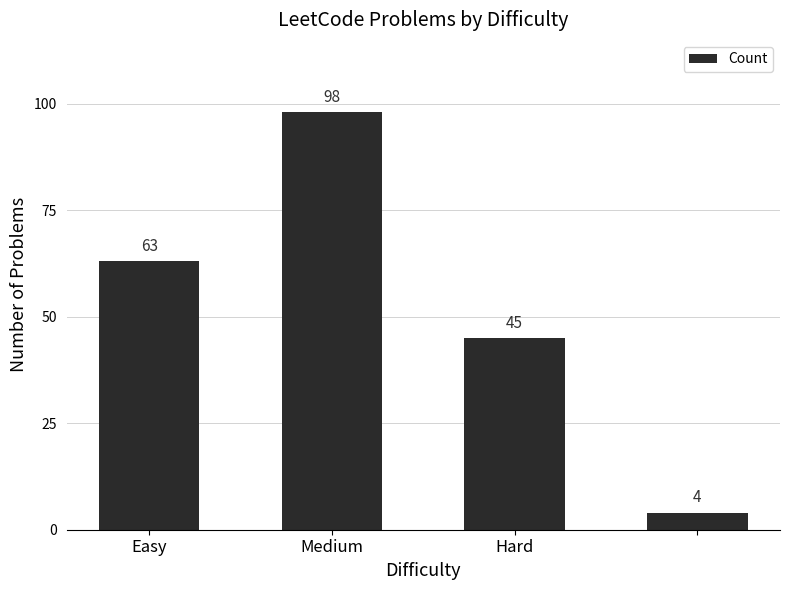

What is the maximum value shown in the chart?

98